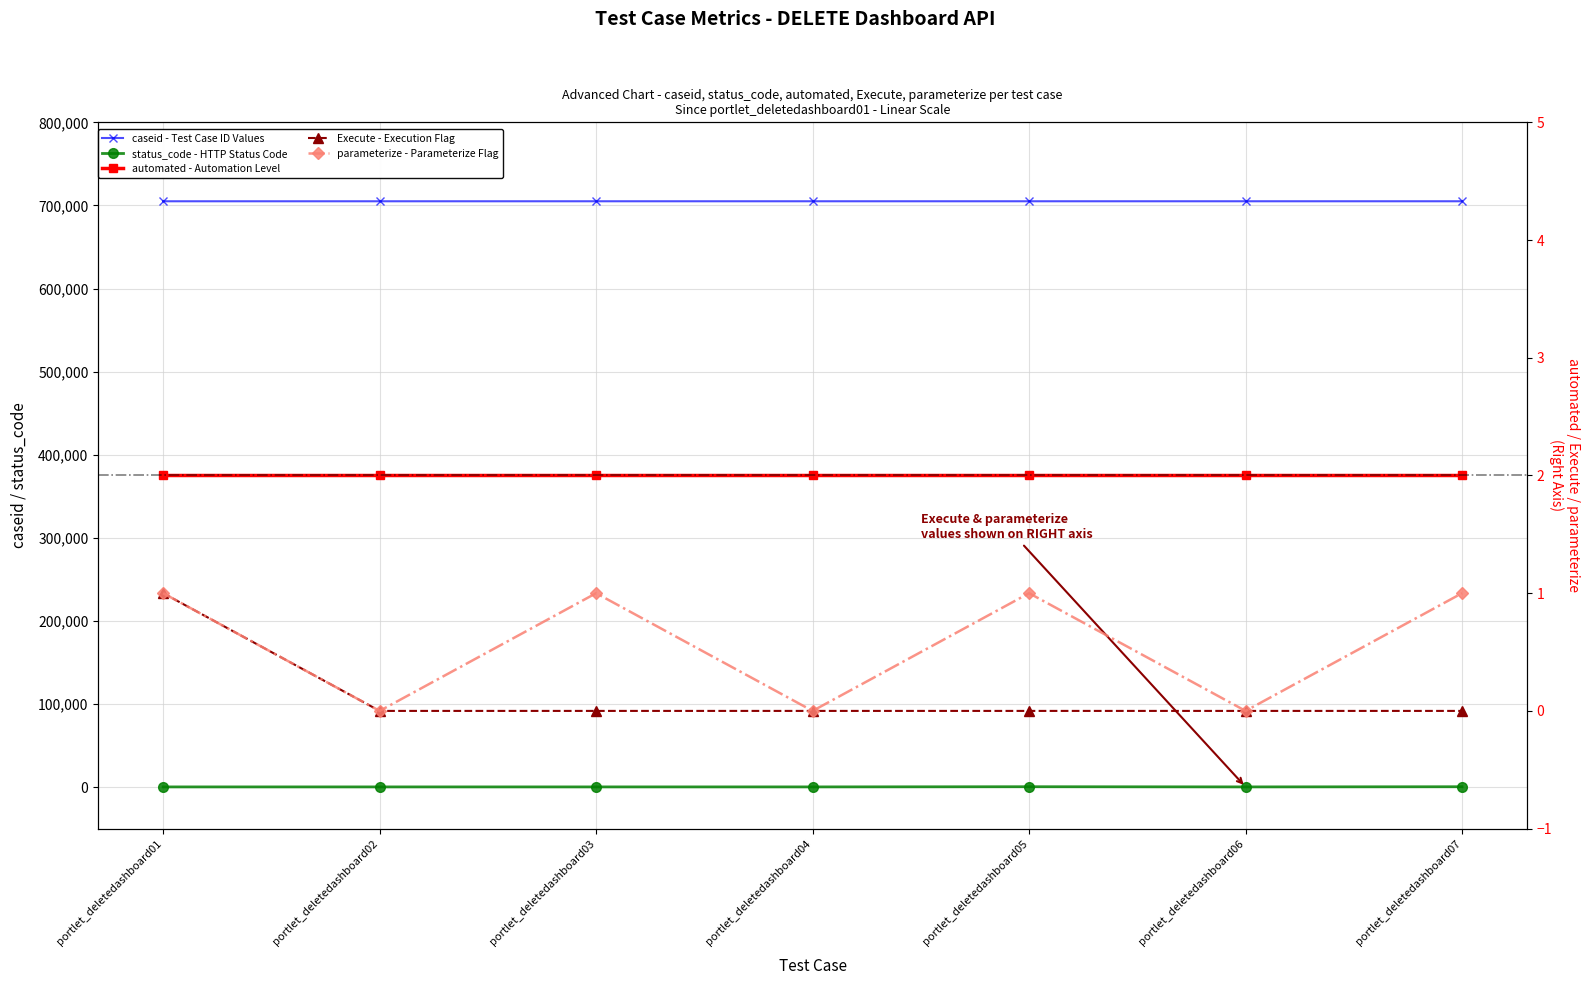

Is the value of Execute - Execution Flag at portlet_deletedashboard06 greater than the value of status_code - HTTP Status Code at portlet_deletedashboard03?

No